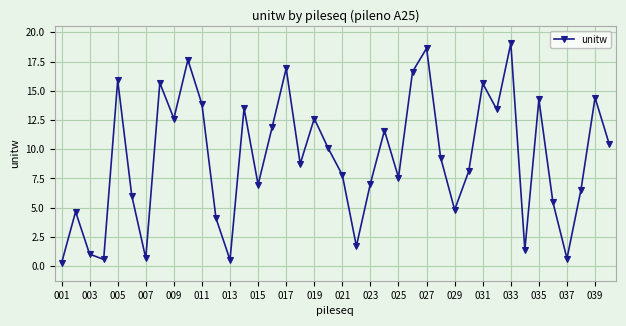

What is the maximum value shown in the chart?

19.1